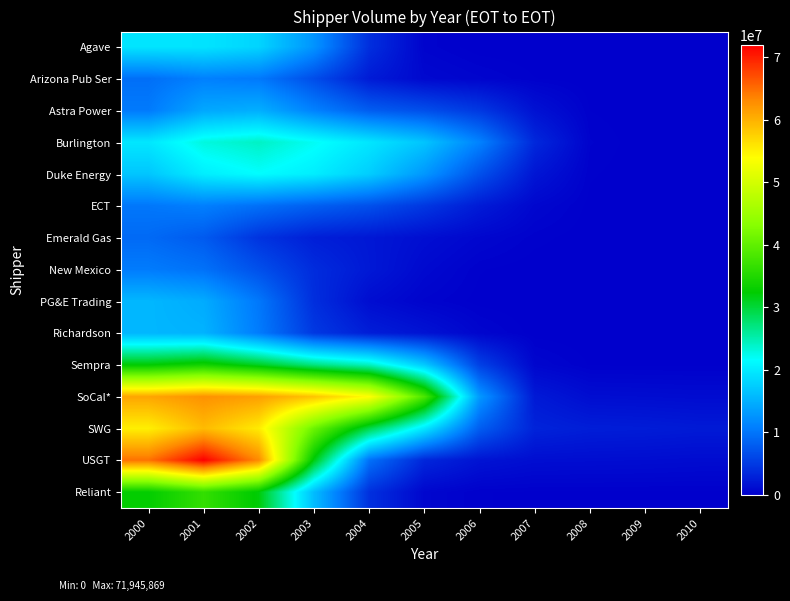

Reading right to left, list all the values displayed in this chart.

Agave: 2010=0.0	2009=5.2	2008=263.7	2007=2976.4	2006=15962.2	2005=361948.9	2004=3996371.1	2003=12591733.0	2002=18042123.8	2001=19379083.5	2000=19437249.6
Arizona Pub Ser: 2010=0.0	2009=258.0	2008=13111.6	2007=148084.7	2006=456588.4	2005=762590.2	2004=2342620.0	2003=6564014.8	2002=10313181.7	2001=10914539.0	2000=9456732.5
Astra Power: 2010=0.0	2009=2691.7	2008=136771.9	2007=1548214.1	2006=4787146.5	2005=6712543.0	2004=7946606.3	2003=11027119.5	2002=14848356.5	2001=14240688.4	2000=10396727.1
Burlington: 2010=2.4	2009=6020.0	2008=302252.9	2007=3449121.1	2006=11088356.8	2005=16704924.0	2004=19574024.1	2003=22006809.3	2002=24050578.6	2001=22942034.3	2000=19641029.6
Duke Energy: 2010=25.0	2009=4223.2	2008=167088.8	2007=1874198.8	2006=6849564.7	2005=12848060.7	2004=17478659.7	2003=20217441.0	2002=21543630.6	2001=20252208.3	2000=16815637.5
ECT: 2010=54.5	2009=3609.5	2008=75112.8	2007=637631.7	2006=2319690.6	2005=4728696.7	2004=6817827.3	2003=8123013.3	2002=9516109.3	2001=10788643.7	2000=10131268.4
Emerald Gas: 2010=25.0	2009=1539.6	2008=28252.2	2007=207034.4	2006=641827.5	2005=1264102.4	2004=2037223.6	2003=2633853.3	2002=4402372.3	2001=7682744.8	2000=9001051.8
New Mexico: 2010=2.4	2009=147.3	2008=2768.5	2007=24749.3	2006=157384.9	2005=819728.1	2004=2138840.8	2003=3753940.4	2002=6828635.3	2001=9649170.2	2000=10504247.7
PG&E Trading: 2010=0.0	2009=3.0	2008=115.6	2007=3990.0	2006=60333.7	2005=382122.6	2004=1187306.7	2003=3949760.8	2002=10191196.8	2001=14567198.8	2000=15562157.7
Richardson: 2010=1978.7	2009=2159.4	2008=3149.4	2007=48250.7	2006=527126.7	2005=1670260.9	2004=2582350.8	2003=4812977.5	2002=10524167.6	2001=15192038.7	2000=15517013.0
Sempra: 2010=98365.6	2009=107349.8	2008=121057.2	2007=588638.1	2006=5532519.2	2005=17114675.0	2004=24229239.7	2003=26940792.6	2002=30877405.3	2001=33815038.7	2000=32282181.7
SoCal*: 2010=1024993.2	2009=1118610.1	2008=1184349.3	2007=2208323.5	2006=13006590.1	2005=38321581.4	2004=53923596.9	2003=58511594.4	2002=61392993.4	2001=62481557.6	2000=60935467.9
SWG: 2010=2238790.9	2009=2443269.1	2008=2551560.2	2007=3026267.1	2006=7973461.5	2005=19763735.8	2004=29339260.2	2003=40928651.4	2002=55457110.6	2001=59254681.9	2000=55110859.7
USGT: 2010=1024993.2	2009=1118610.1	2008=1164802.1	2007=1213184.1	2006=1702001.9	2005=3319097.7	2004=9643178.8	2003=31765584.2	2002=63068877.0	2001=71945869.2	2000=64635457.1
Reliant: 2010=100344.3	2009=109509.2	2008=113961.4	2007=115581.6	2006=148956.2	2005=619600.0	2004=4140137.6	2003=16014430.9	2002=32024633.1	2001=36428630.8	2000=32606274.5